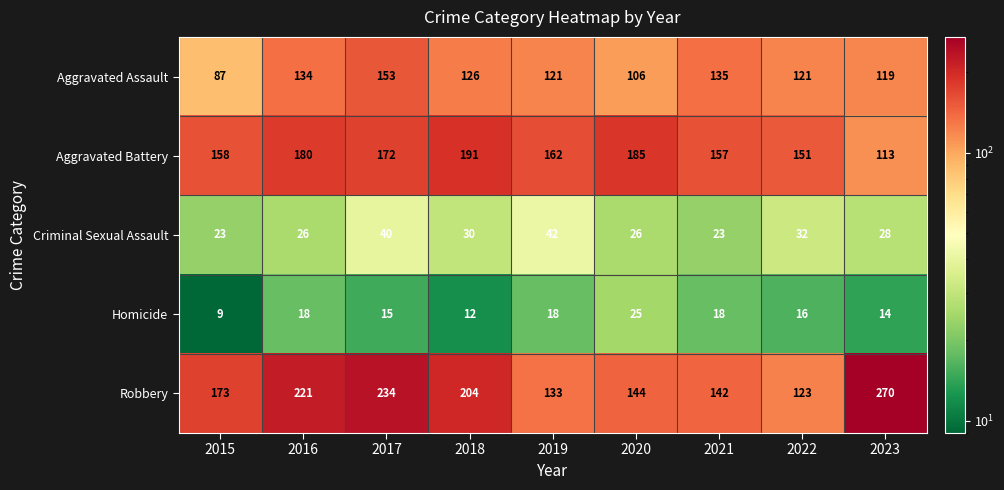

Count the number of data series in this chart.

5